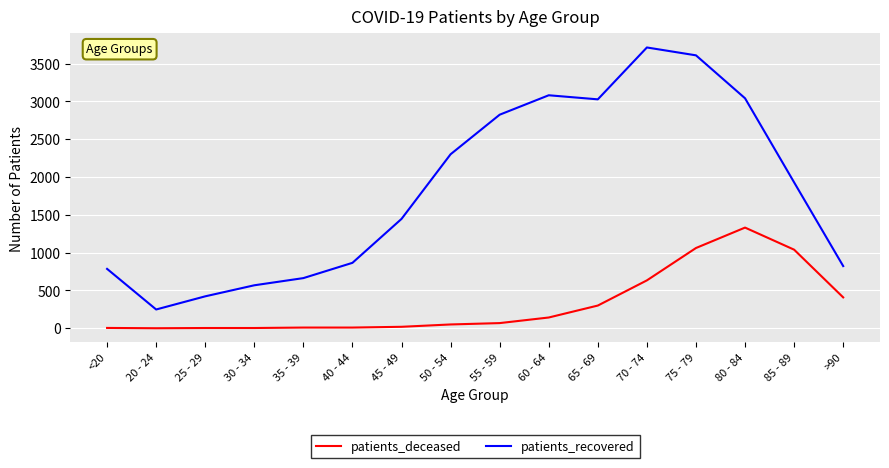

True or false: patients_recovered and patients_deceased intersect in this chart.

False